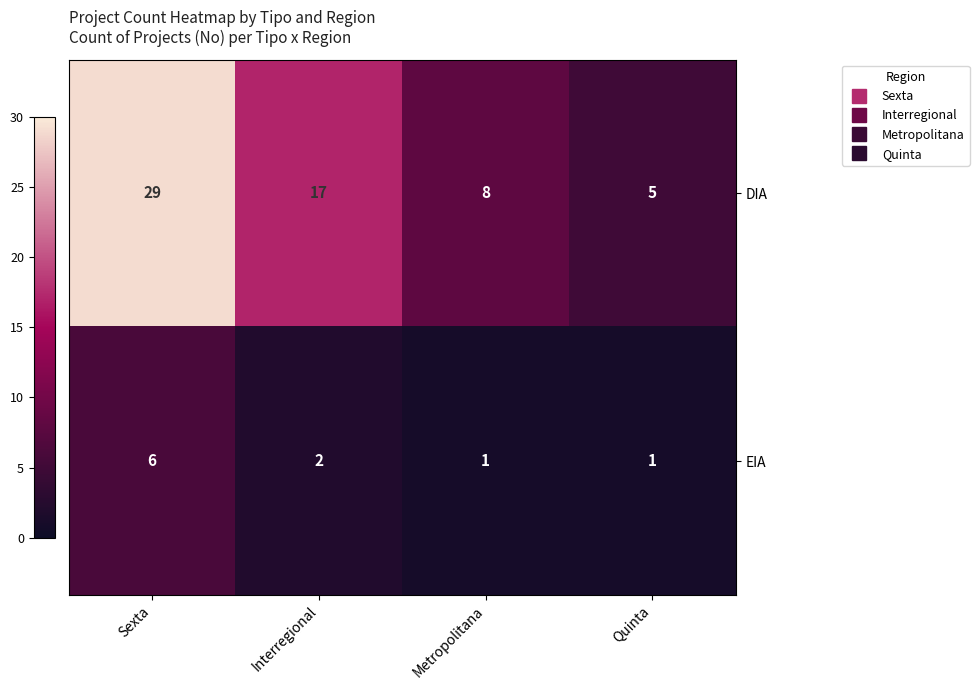

Read the EIA value at Sexta.

6